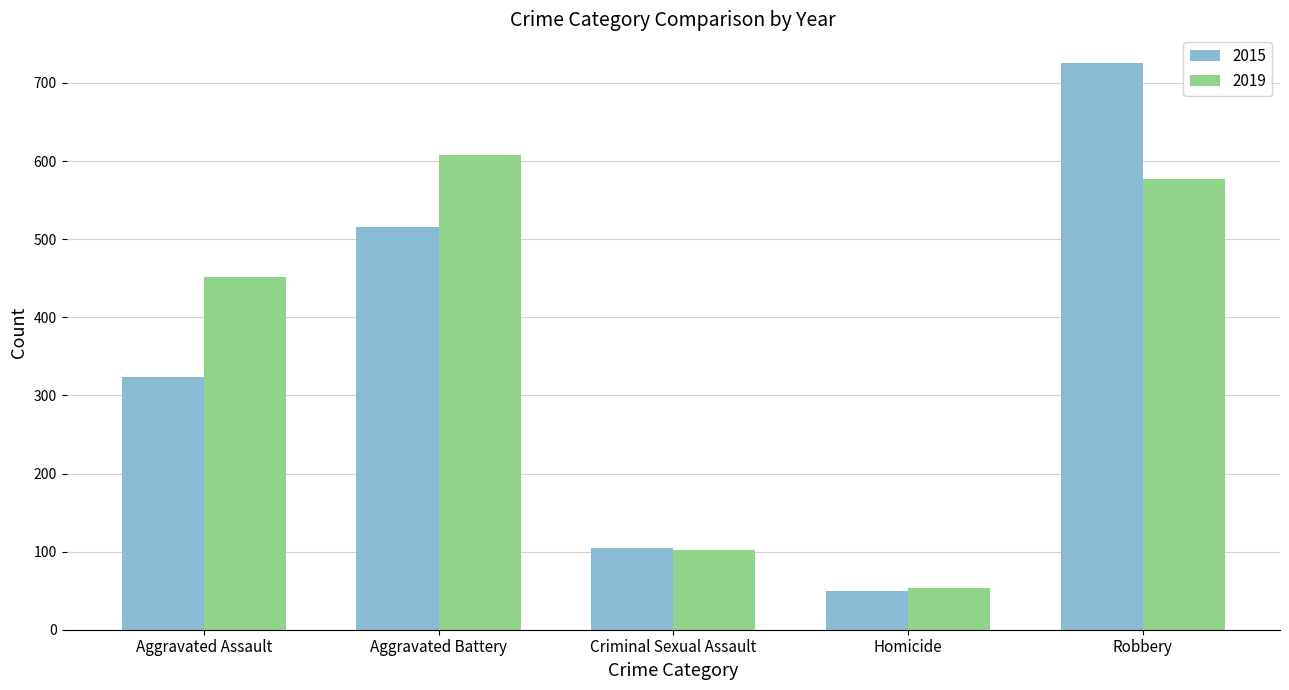

What is the label of the 5th bar from the left?

Robbery